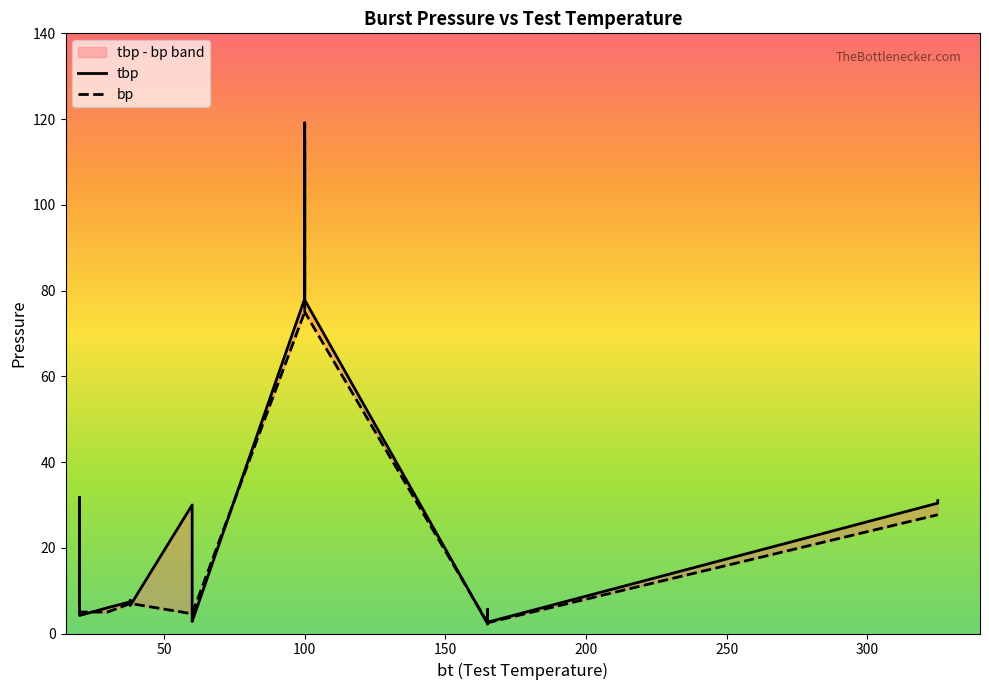

True or false: bp has more than 2 points higher than both neighbors.

False